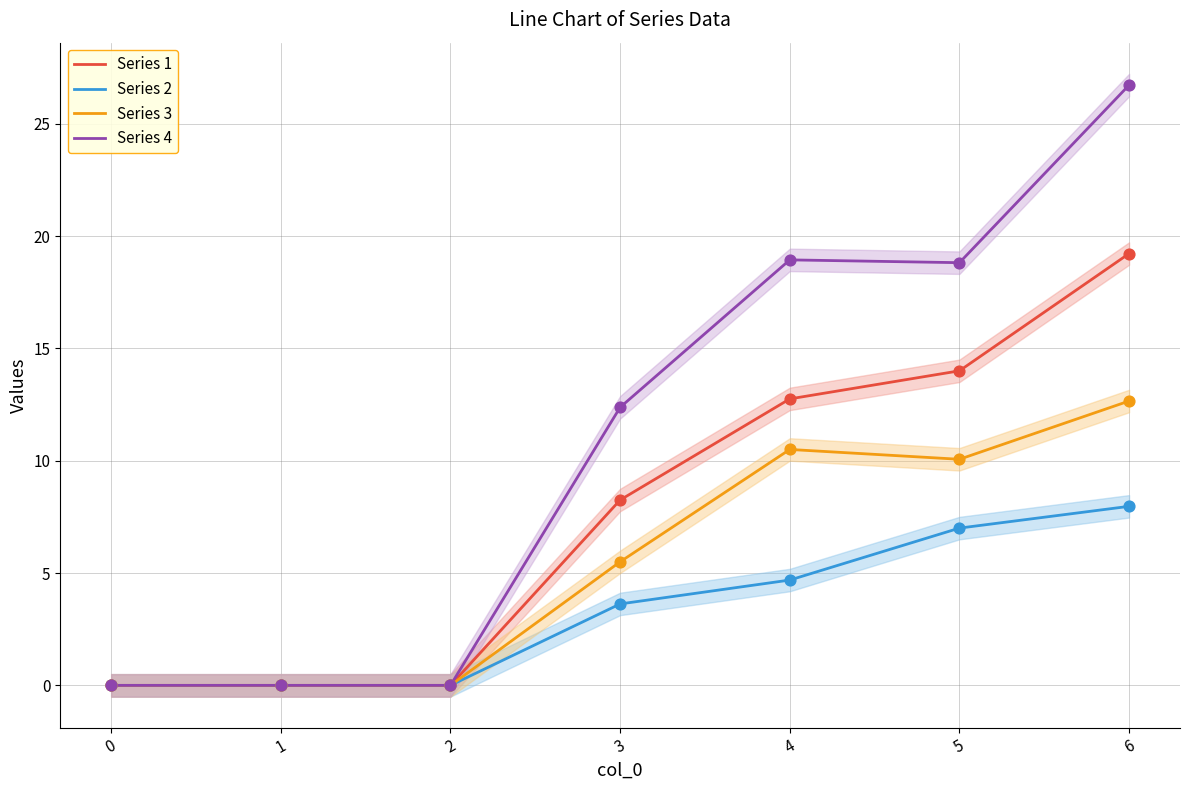

What are all the series names shown in the legend?

Series 1, Series 2, Series 3, Series 4